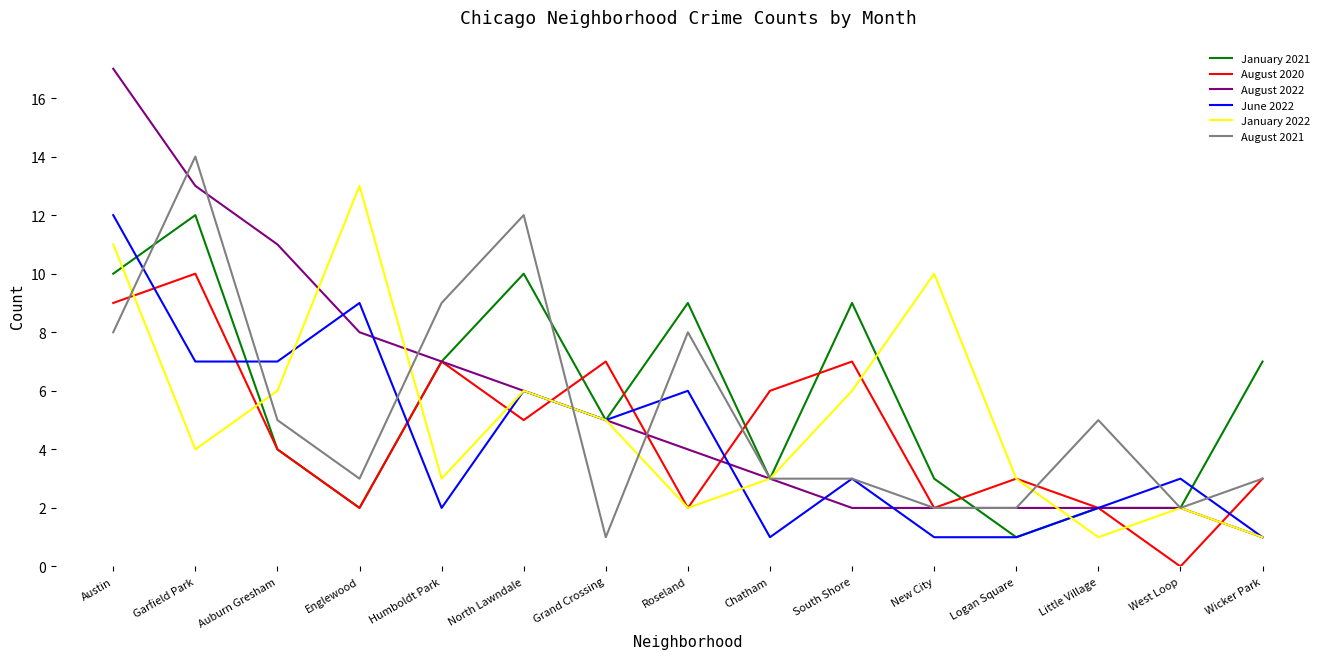

What position from the right is West Loop?

2